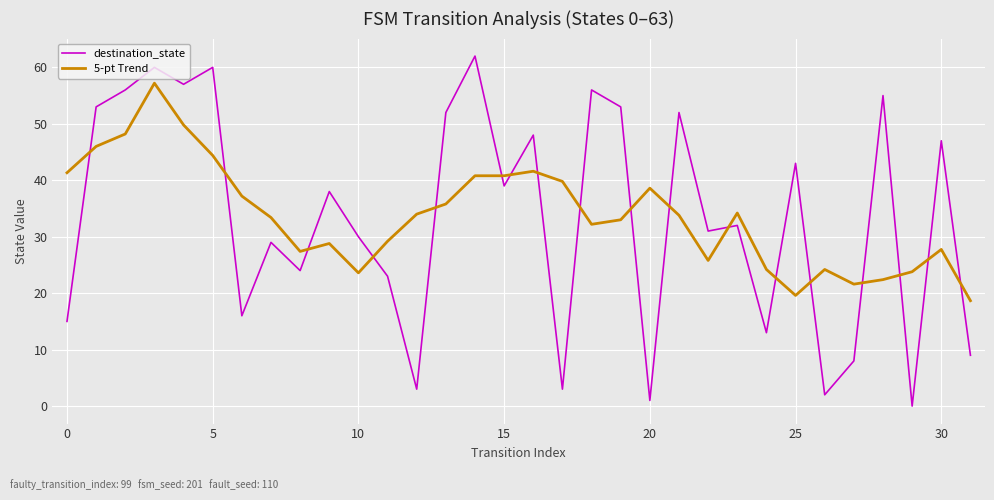

What is the sum of all 5-pt Trend values?

1079.2